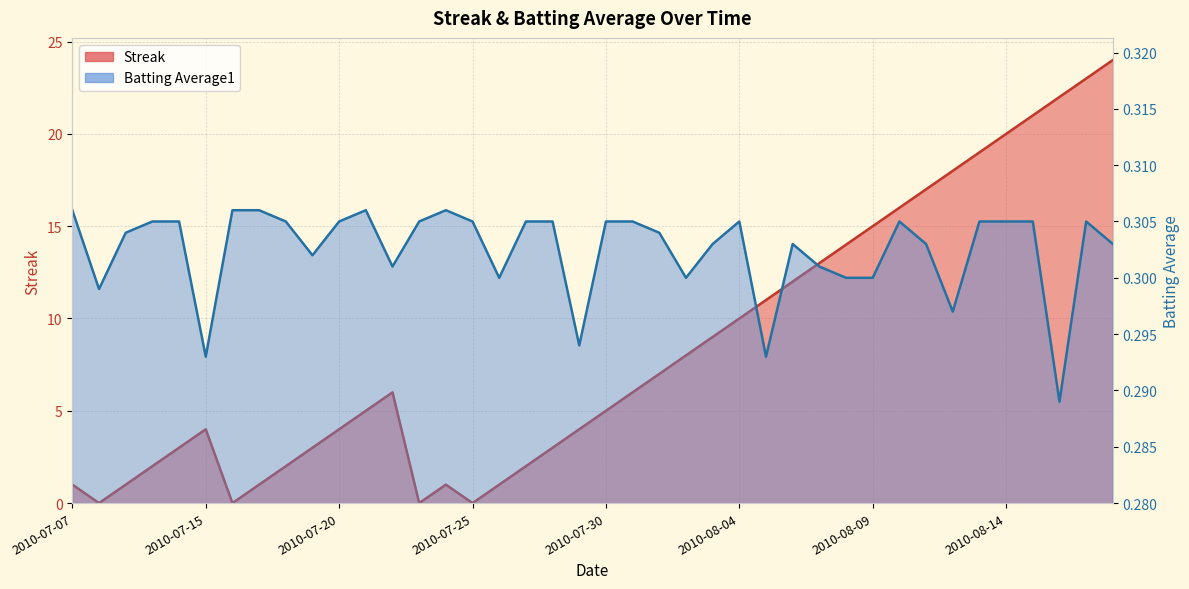

What is the total value across all series at 2010-07-28?

3.3